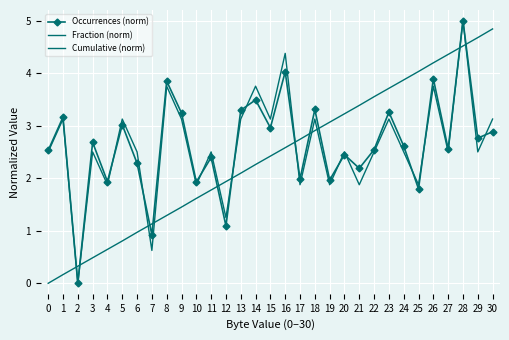

Reading left to right, list all the values displayed in this chart.

Occurrences (norm): 2.5	3.2	0.0	2.7	1.9	3.0	2.3	0.9	3.8	3.2	1.9	2.4	1.1	3.3	3.5	3.0	4.0	2.0	3.3	2.0	2.4	2.2	2.5	3.3	2.6	1.8	3.9	2.6	5.0	2.8	2.9
Fraction (norm): 2.5	3.1	0.0	2.5	1.9	3.1	2.5	0.6	3.7	3.1	1.9	2.5	1.2	3.1	3.7	3.1	4.4	1.9	3.1	1.9	2.5	1.9	2.5	3.1	2.5	1.9	3.7	2.5	5.0	2.5	3.1
Cumulative (norm): 0.0	0.2	0.3	0.5	0.6	0.8	1.0	1.1	1.3	1.4	1.6	1.8	1.9	2.1	2.3	2.4	2.6	2.7	2.9	3.1	3.2	3.4	3.5	3.7	3.9	4.0	4.2	4.4	4.5	4.7	4.8